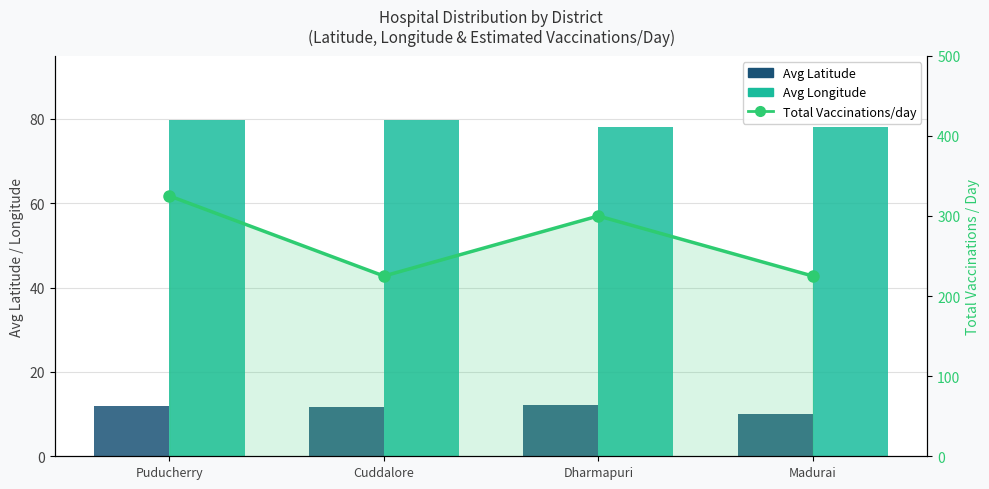

What value does the Avg Longitude series have at Madurai?

78.1